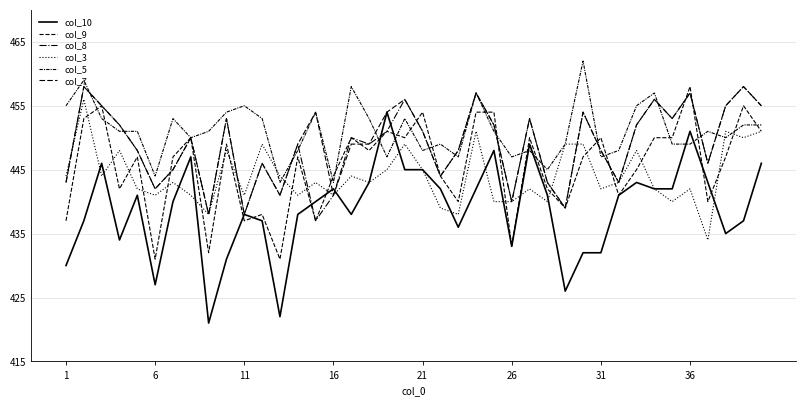

How many times do col_3 and col_5 cross each other?

4